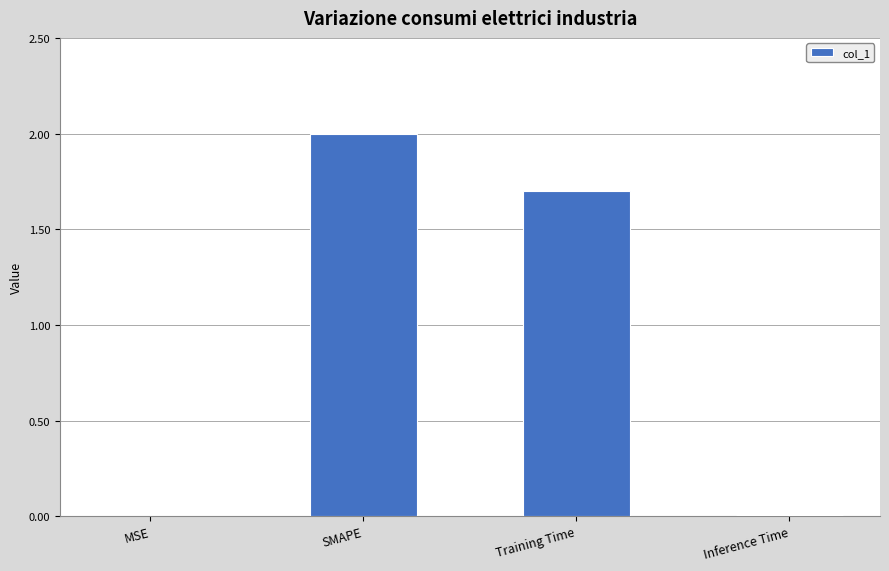

What is the sum of all values?

3.7